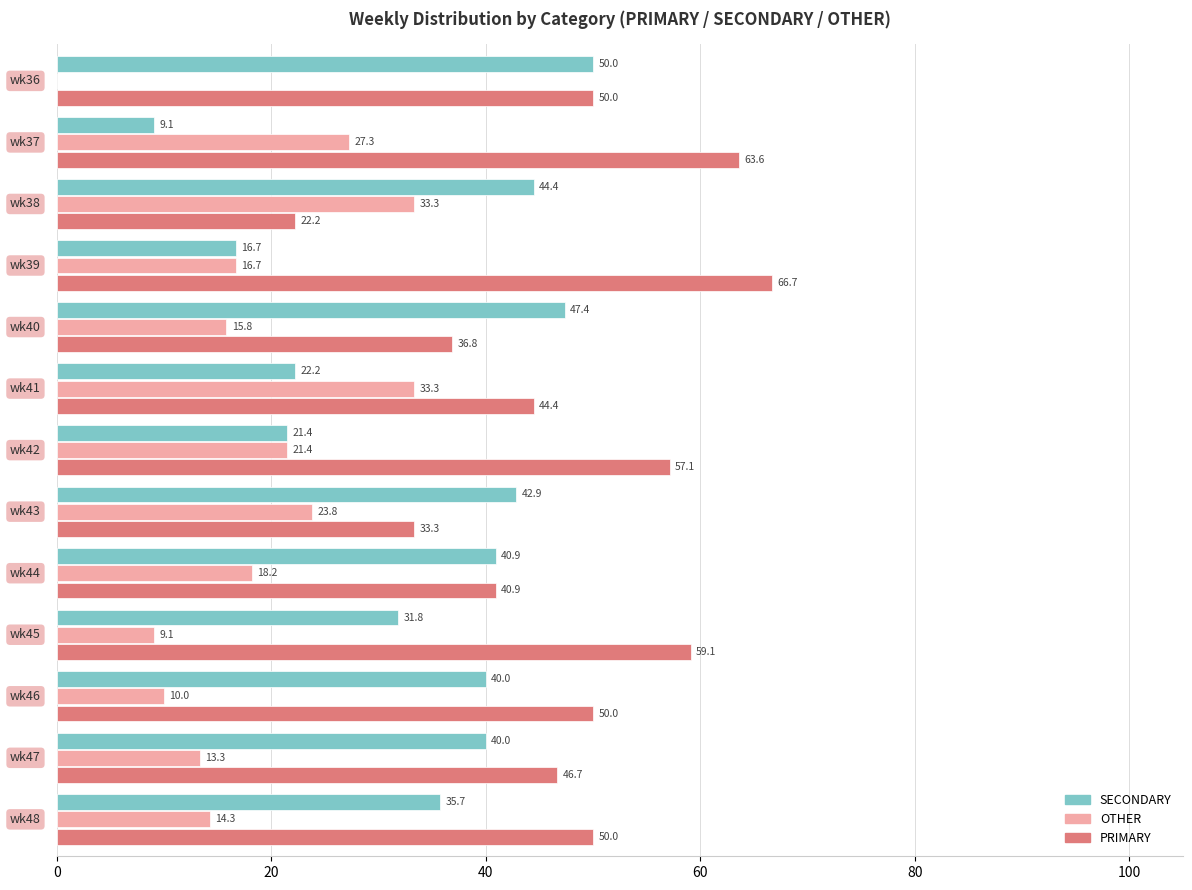

What is the highest value of the PRIMARY series?

66.7